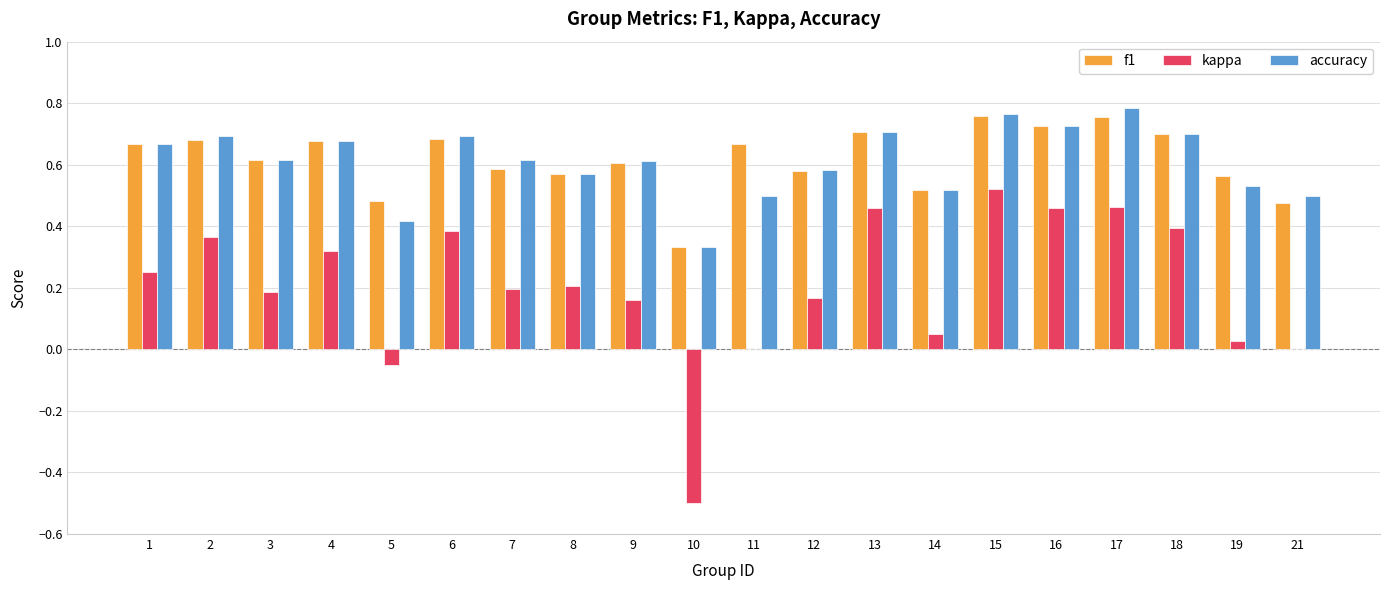

Is it true that accuracy equals 0.6 at 7?

True